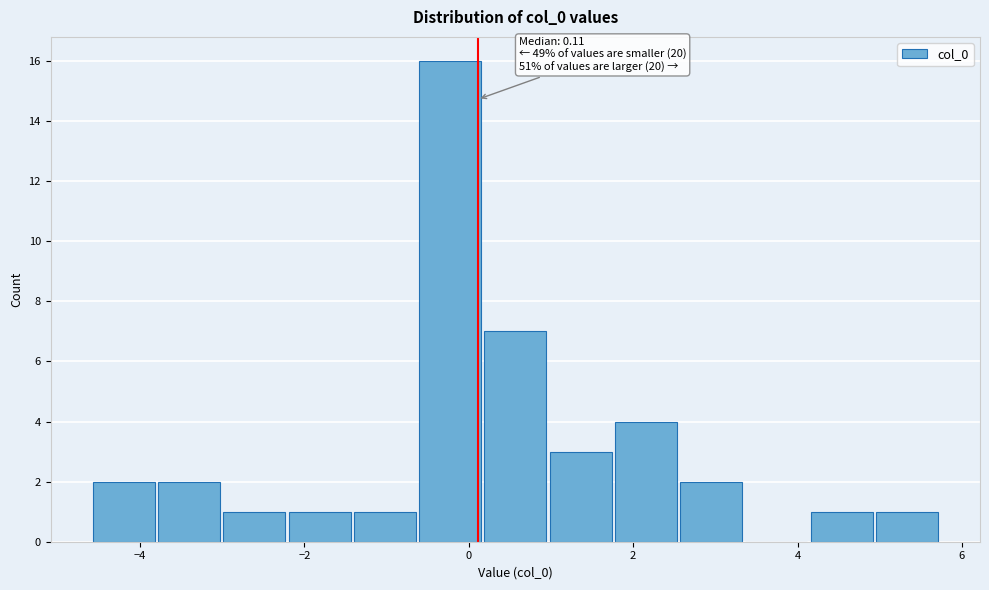

Read against the x-axis, roughly where is the centre of the tallest bar?

-0.2